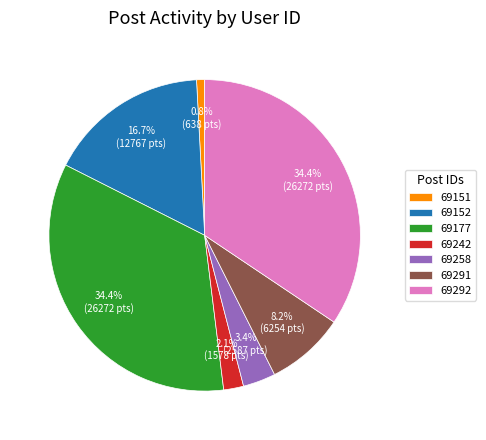

Is it true that 69258 is 3% of the pie?

True